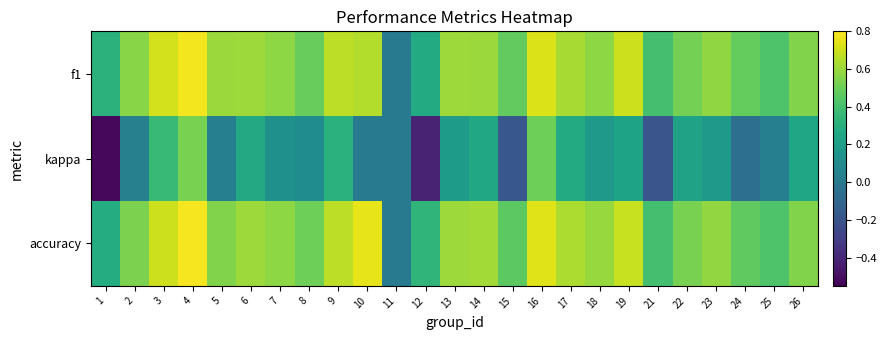

At 26, list the series in order from largest to smallest.

f1, accuracy, kappa